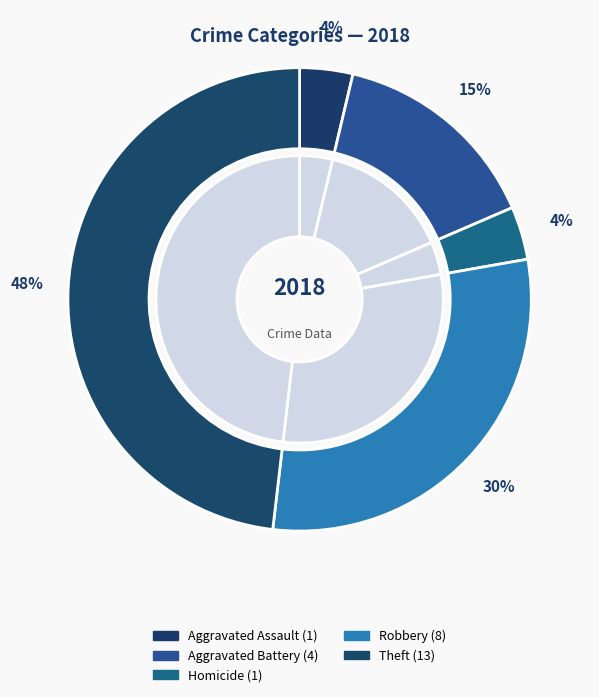

To the nearest percent, what percentage of the pie is Homicide?

4%